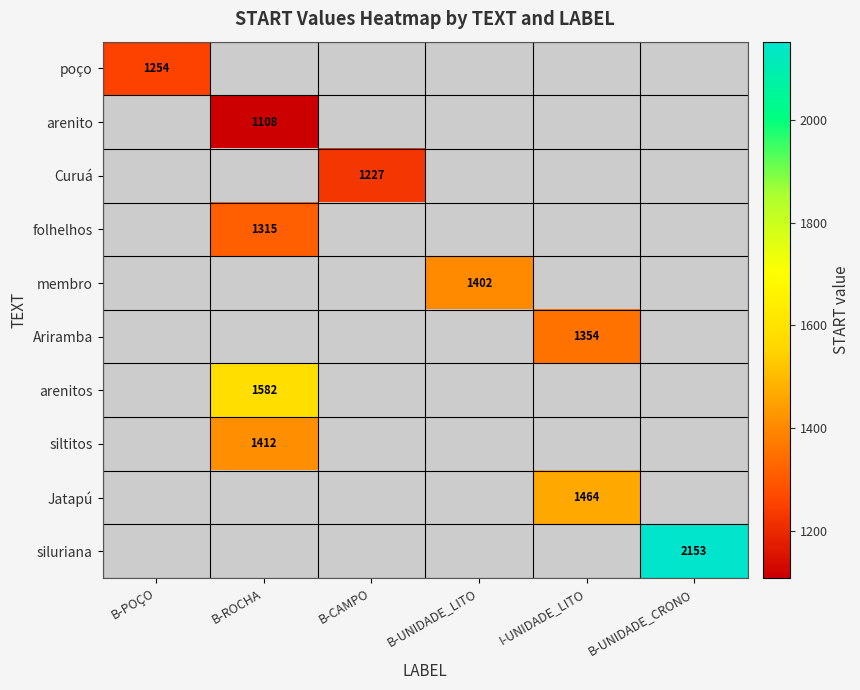

How many series are shown in this chart?

10